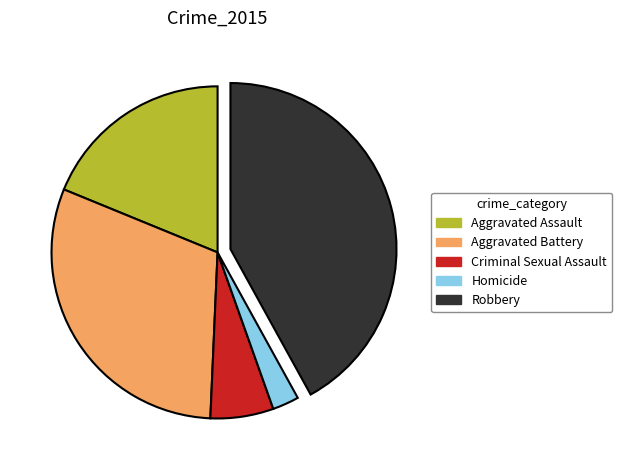

Rank the categories by value from lowest to highest.

Homicide, Criminal Sexual Assault, Aggravated Assault, Aggravated Battery, Robbery